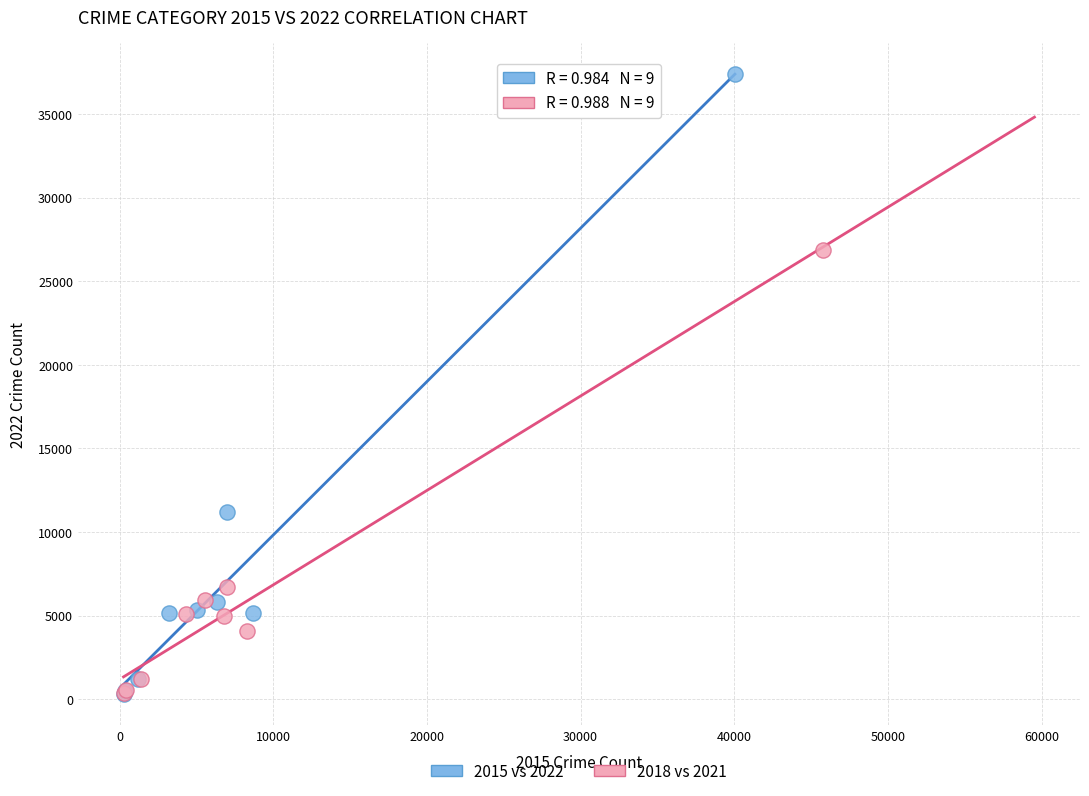

Which series has the largest Y range (max minus min)?

2015 vs 2022